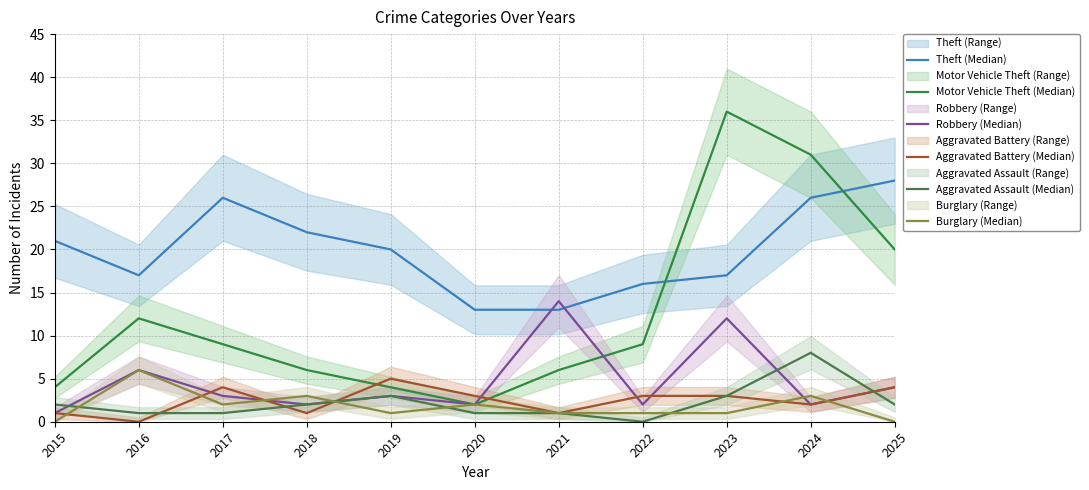

Between which two adjacent categories do Robbery (Median) and Burglary (Median) first intersect?

2017 and 2018